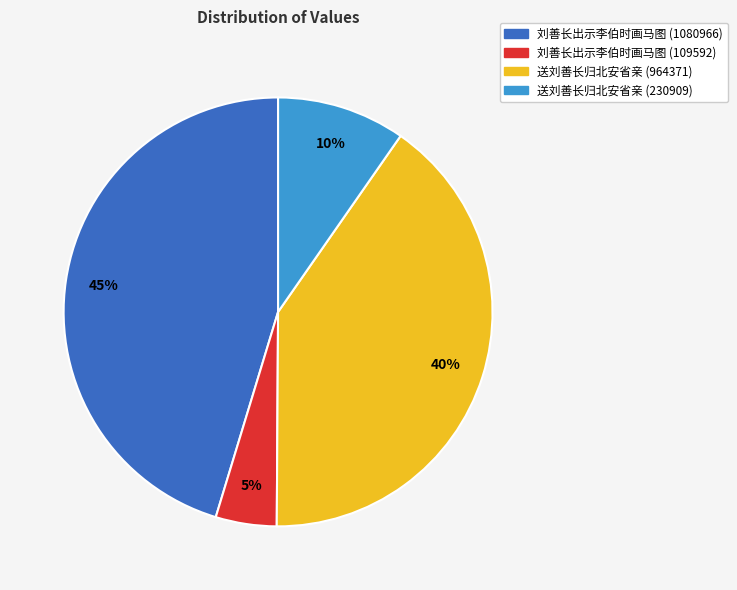

To the nearest percent, what percentage of the pie is 刘善长出示李伯时画马图 (1080966)?

45%